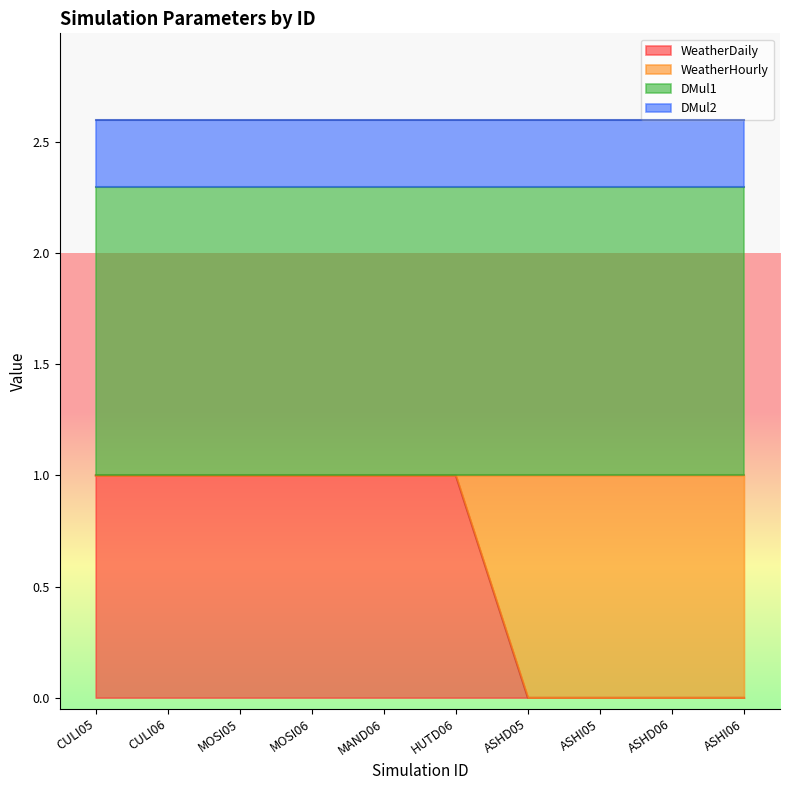

True or false: DMul1 has a value of 1.3 at MAND06.

True